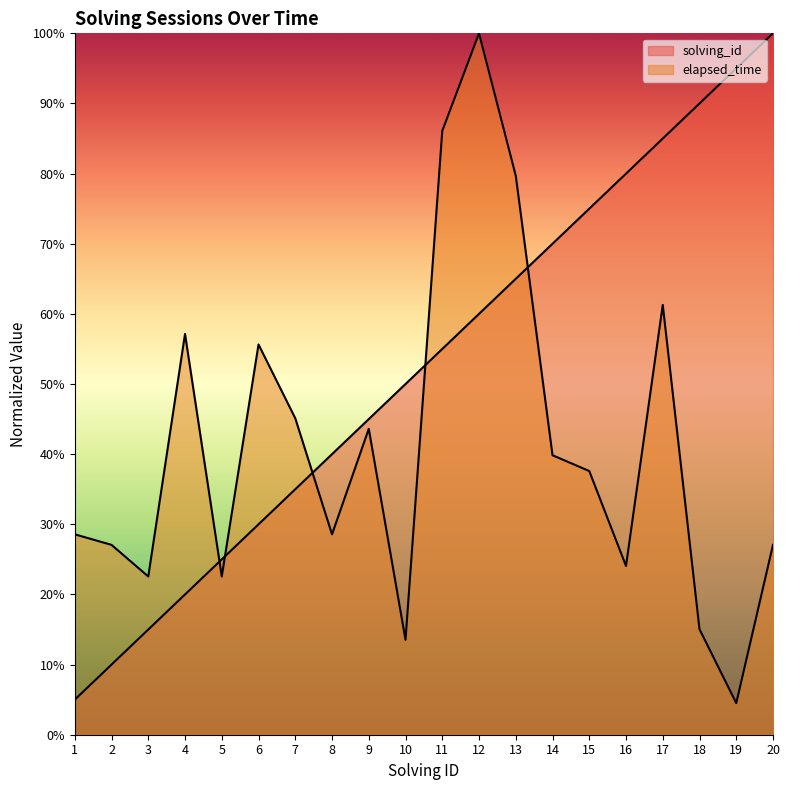

What is the value of the elapsed_time point at the 13th from the left?

79.7